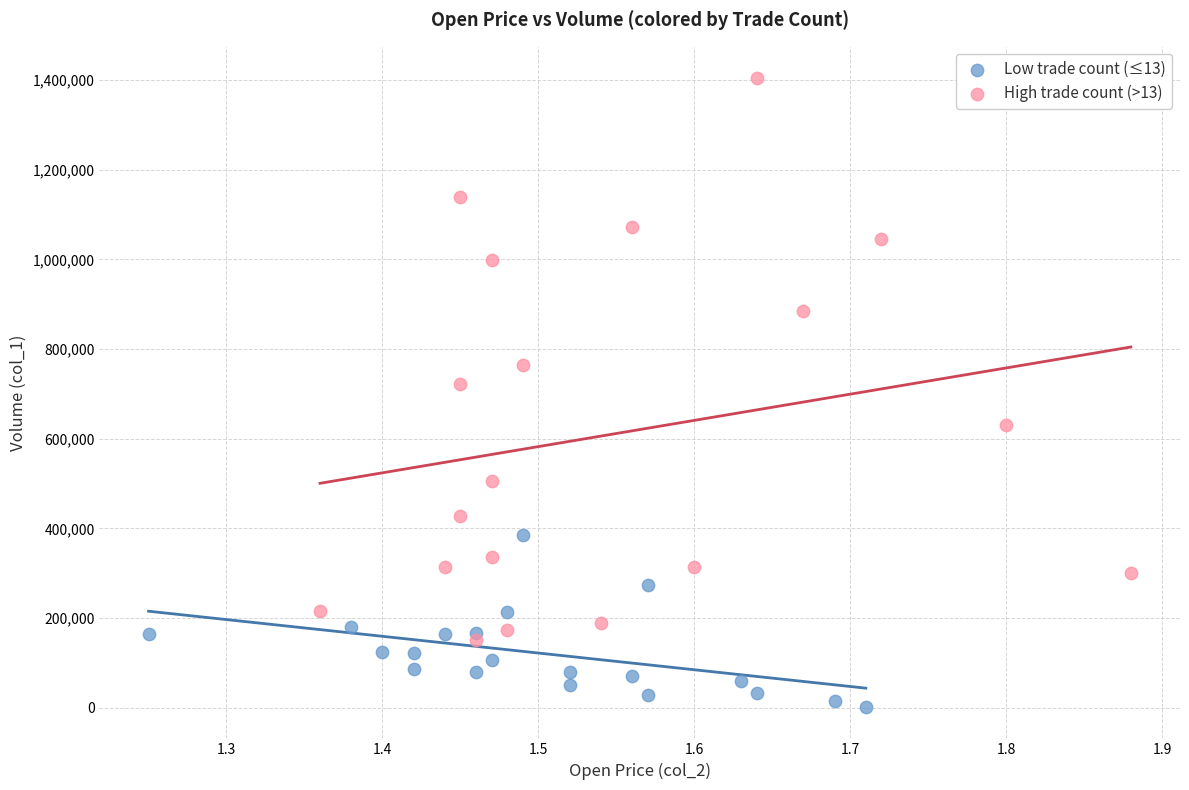

Which series contains the lowest Y value?

Low trade count (≤13)